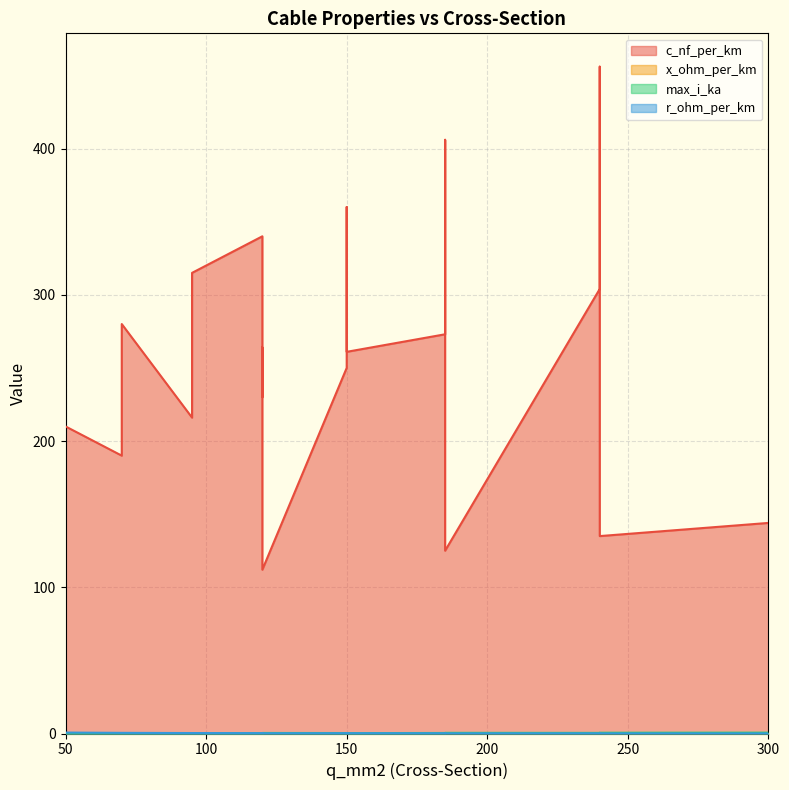

At which category is the sum across all series the highest?

240